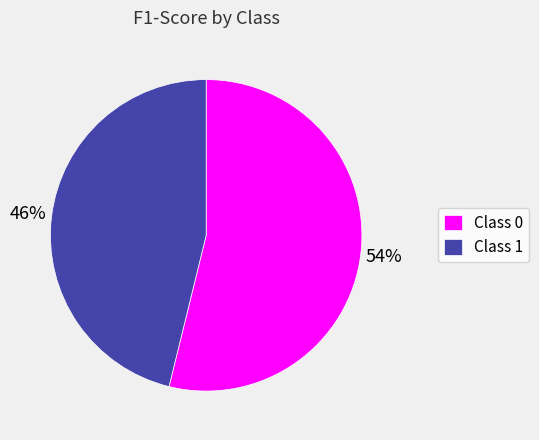

Do Class 0 and Class 1 together represent more than half of the pie?

Yes